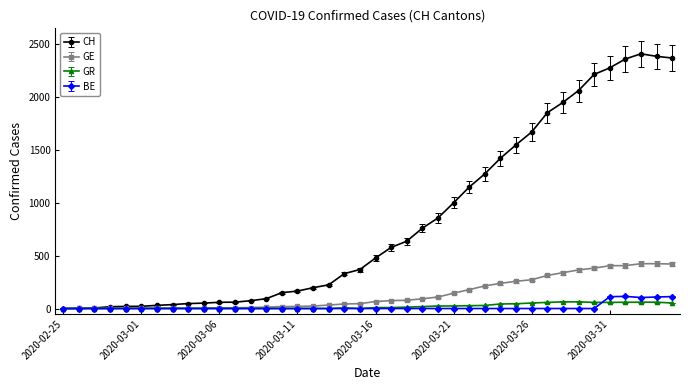

Which series has the widest spread of values?

CH